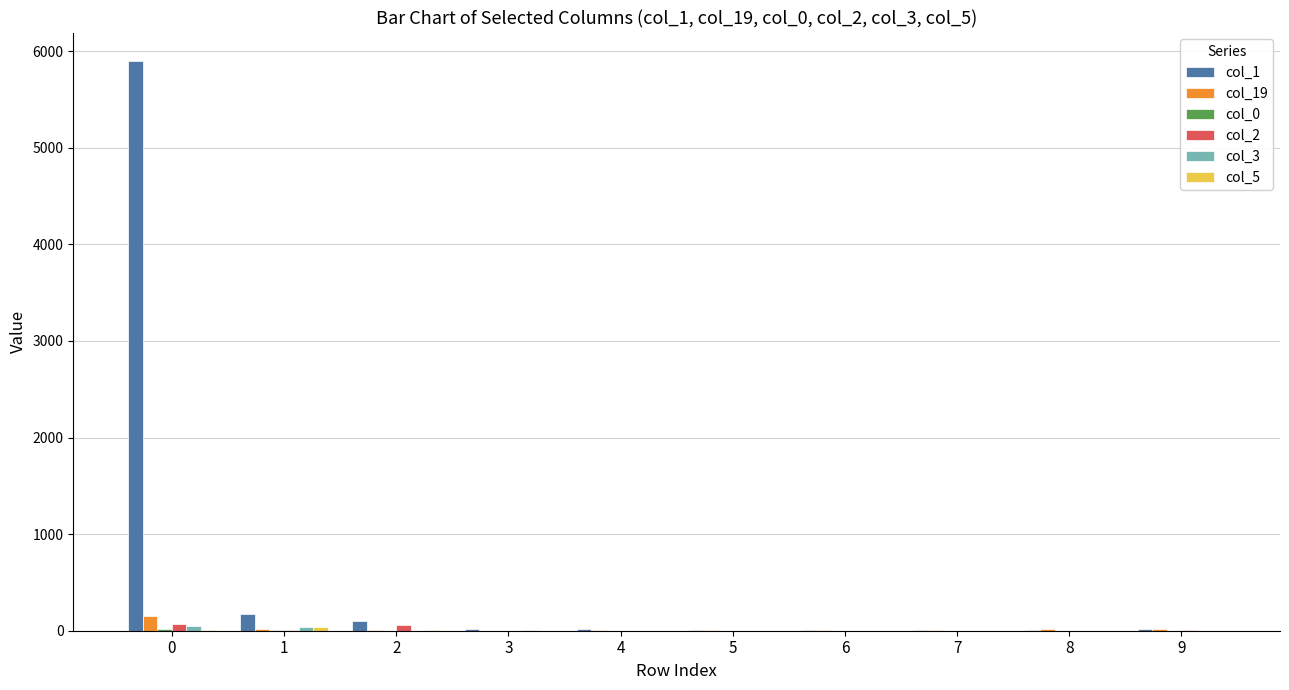

Count the number of data series in this chart.

6